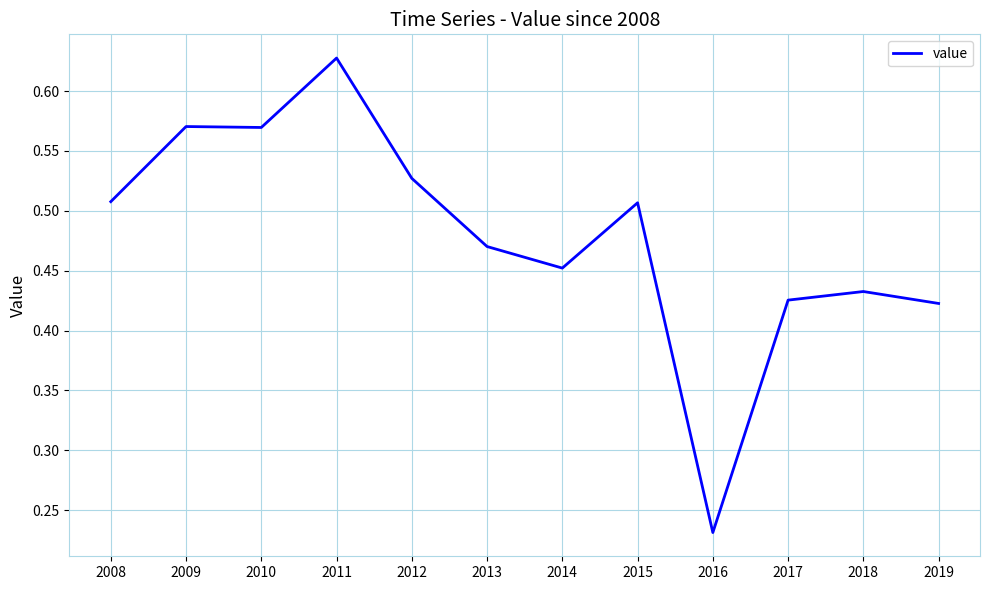

The value at 2012 is 0.3. True or false?

False